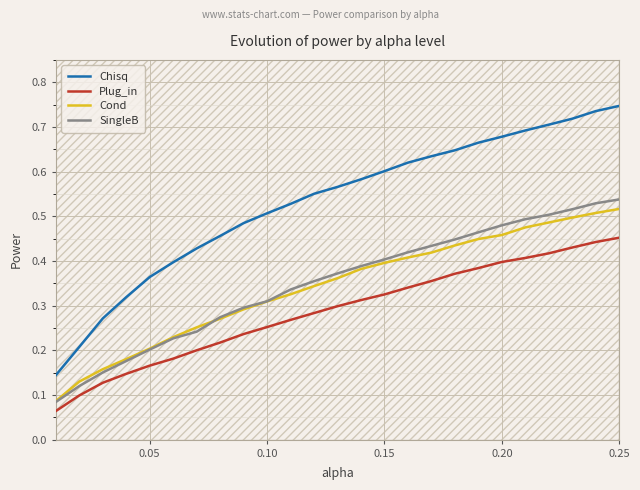

Reading left to right, what are all the values shown in this chart?

Chisq: 0.1	0.2	0.3	0.3	0.4	0.4	0.4	0.5	0.5	0.5	0.5	0.6	0.6	0.6	0.6	0.6	0.6	0.6	0.7	0.7	0.7	0.7	0.7	0.7	0.7
Plug_in: 0.1	0.1	0.1	0.1	0.2	0.2	0.2	0.2	0.2	0.3	0.3	0.3	0.3	0.3	0.3	0.3	0.4	0.4	0.4	0.4	0.4	0.4	0.4	0.4	0.5
Cond: 0.1	0.1	0.2	0.2	0.2	0.2	0.3	0.3	0.3	0.3	0.3	0.3	0.4	0.4	0.4	0.4	0.4	0.4	0.4	0.5	0.5	0.5	0.5	0.5	0.5
SingleB: 0.1	0.1	0.2	0.2	0.2	0.2	0.2	0.3	0.3	0.3	0.3	0.4	0.4	0.4	0.4	0.4	0.4	0.4	0.5	0.5	0.5	0.5	0.5	0.5	0.5